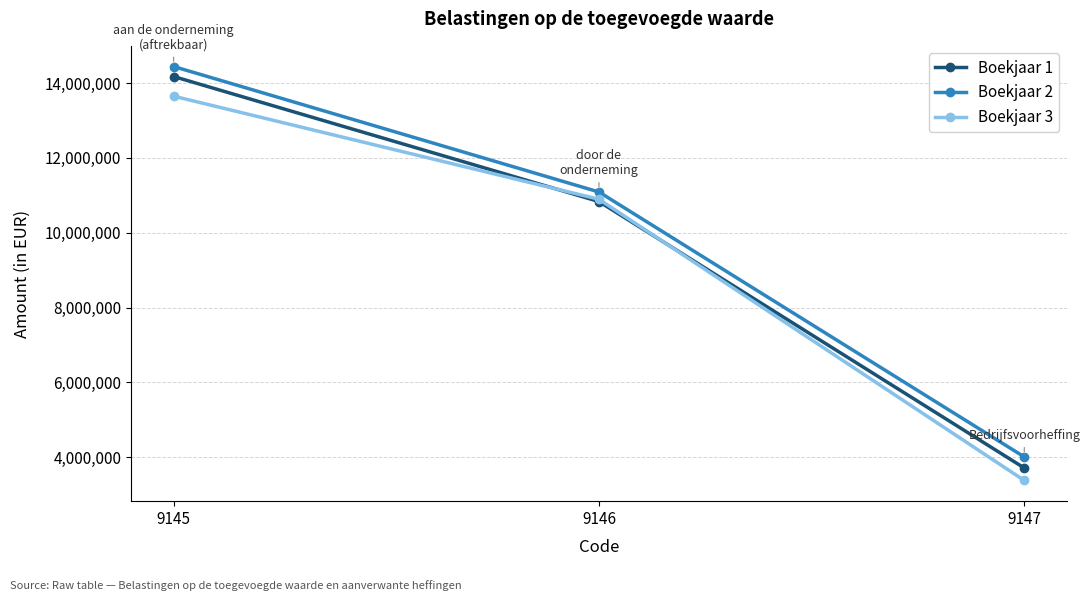

What is the sum of the Boekjaar 2 values at 9146 and 9145?

25529227